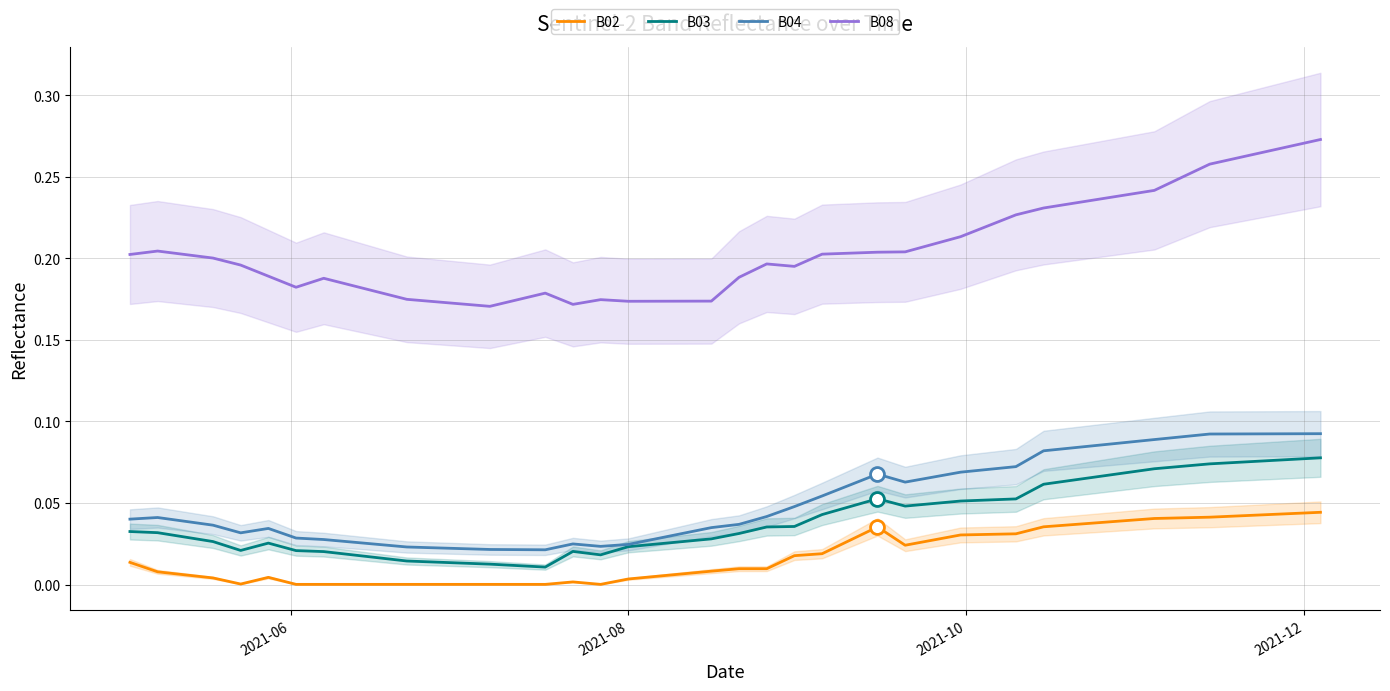

True or false: B02 and B03 cross at least once.

False